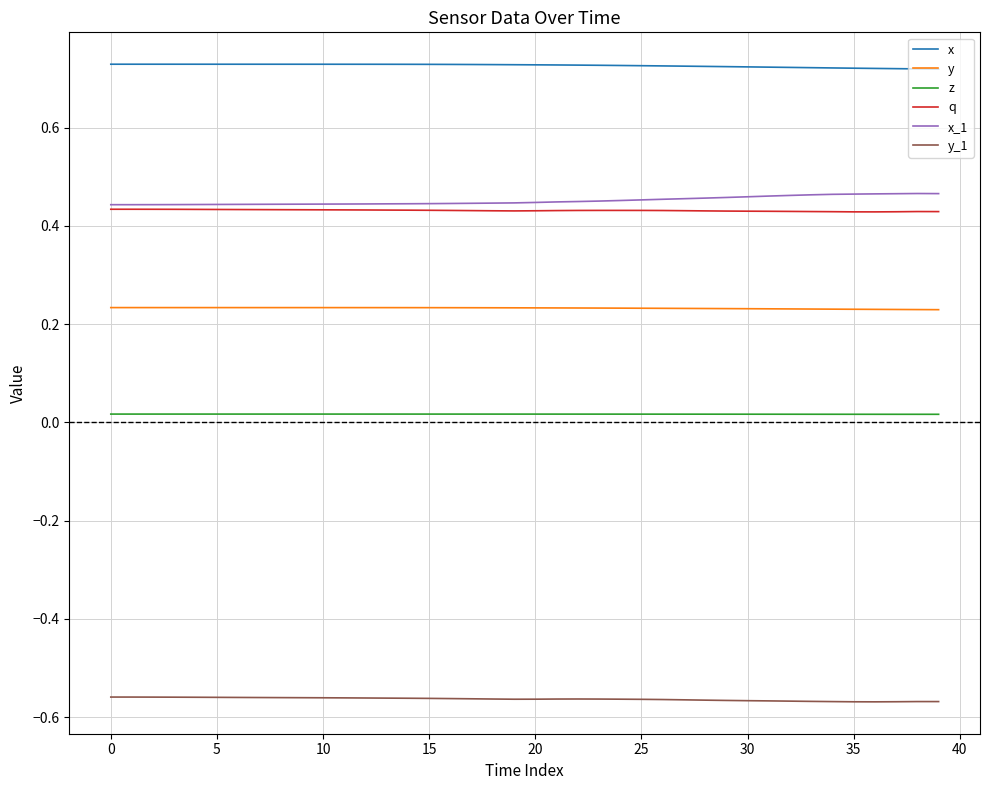

True or false: y_1 and q intersect in this chart.

False